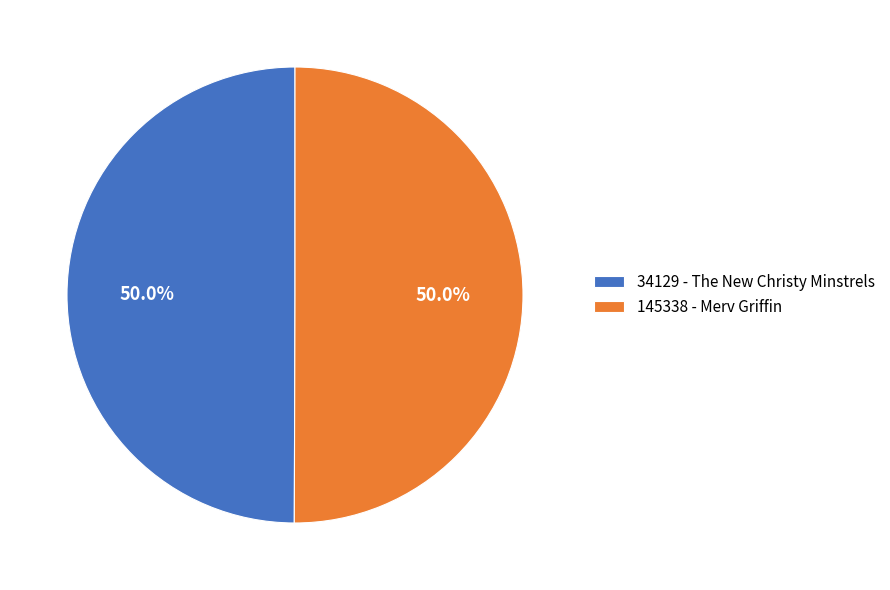

What is the ratio of the value at 34129 - The New Christy Minstrels to the value at 145338 - Merv Griffin?

1.0